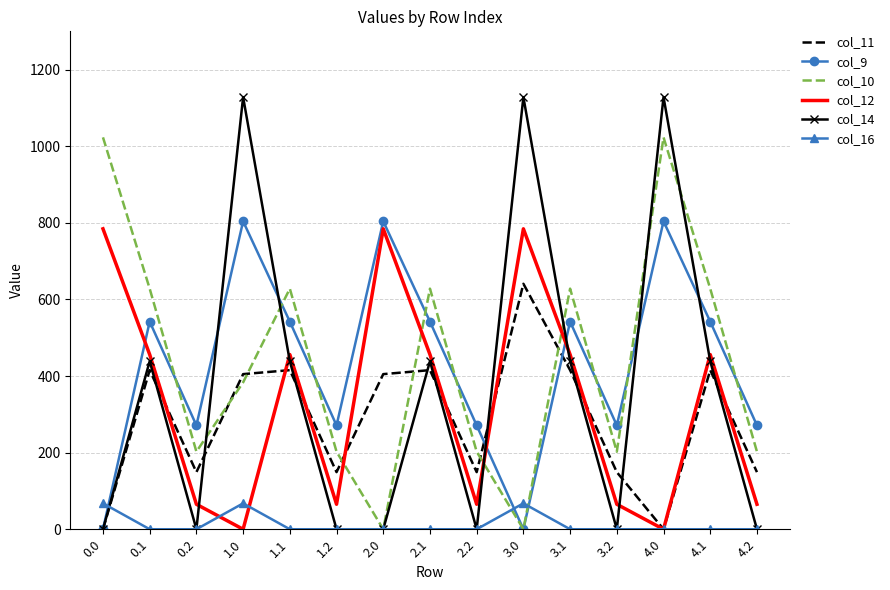

Reading right to left, what are all the values shown in this chart?

col_11: 149.1	415.4	0.0	149.1	415.4	640.9	149.1	415.4	405.0	149.1	415.4	405.0	149.1	415.4	0.0
col_9: 271.1	542.1	804.0	271.1	542.1	0.0	271.1	542.1	804.0	271.1	542.1	804.0	271.1	542.1	0.0
col_10: 202.5	628.1	1023.2	202.5	628.1	0.0	202.5	628.1	0.0	202.5	628.1	383.5	202.5	628.1	1023.2
col_12: 65.2	456.1	0.0	65.2	456.1	784.4	65.2	456.1	784.4	65.2	456.1	0.0	65.2	456.1	784.4
col_14: 0.0	438.6	1128.3	0.0	438.6	1128.3	0.0	438.6	0.0	0.0	438.6	1128.3	0.0	438.6	0.0
col_16: 0.0	0.0	0.0	0.0	0.0	67.6	0.0	0.0	0.0	0.0	0.0	67.6	0.0	0.0	67.6